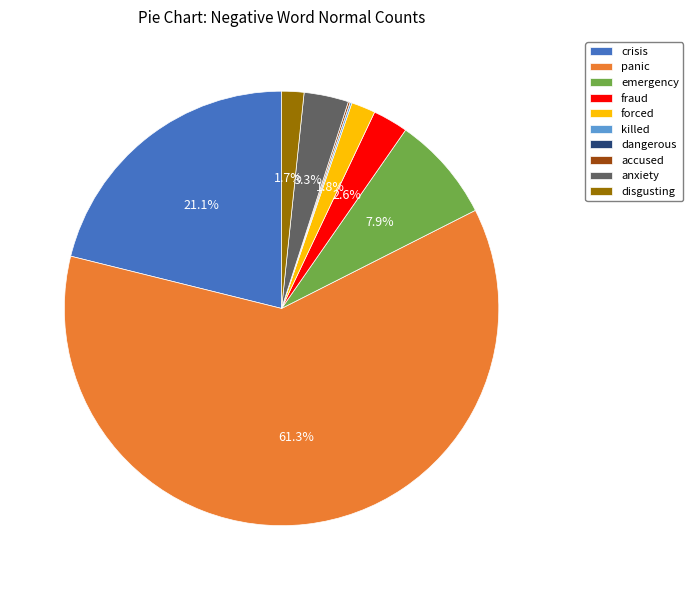

The panic slice represents 49% of the pie. True or false?

False